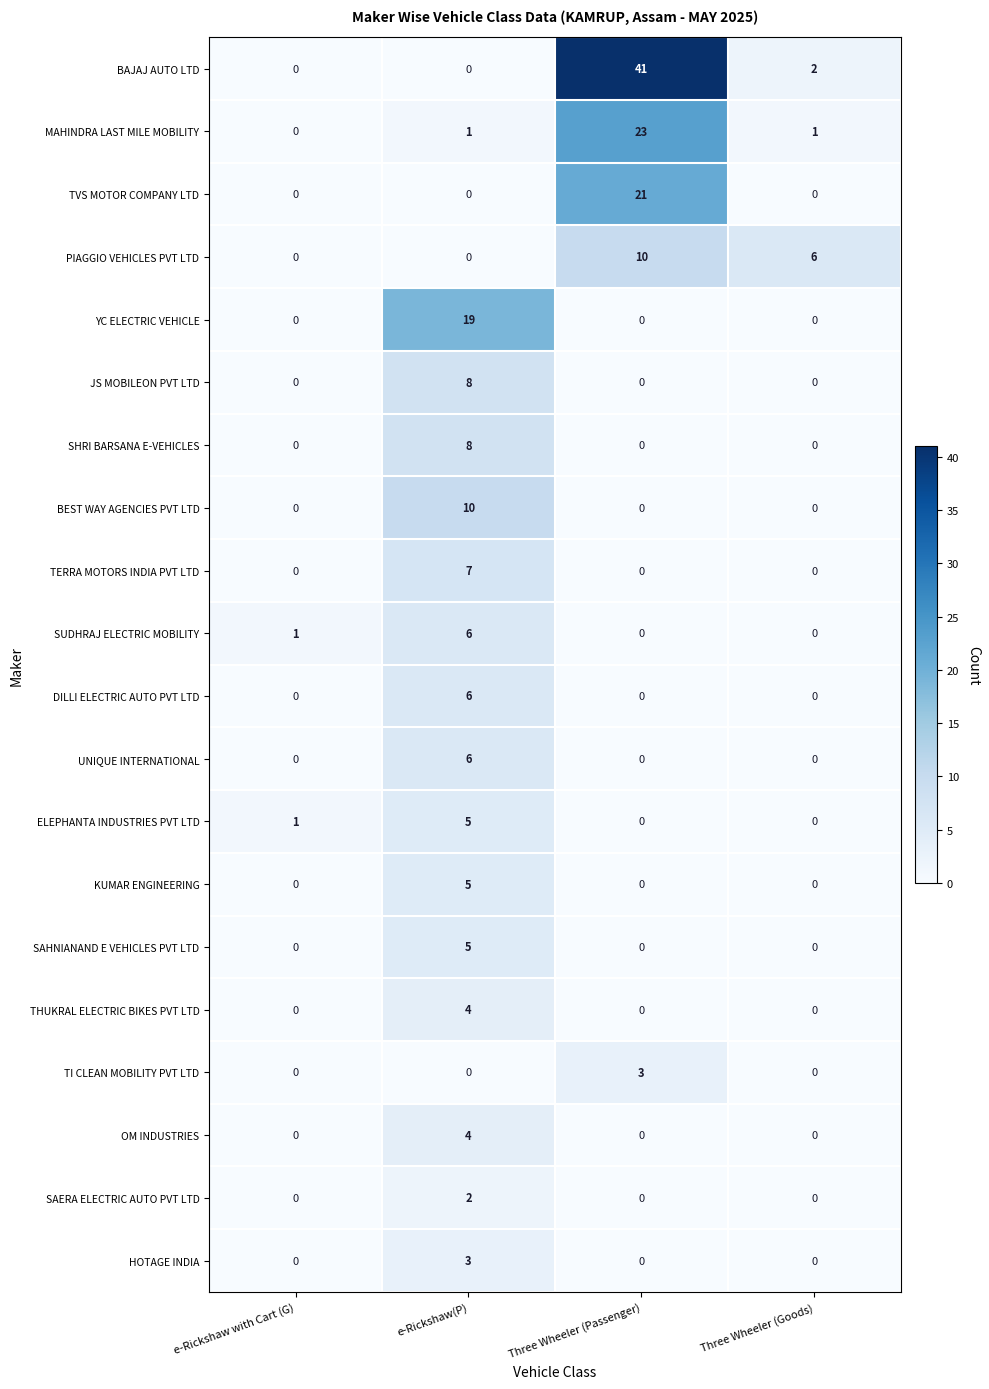

What is the difference between the highest and lowest values at Three Wheeler (Passenger)?

41